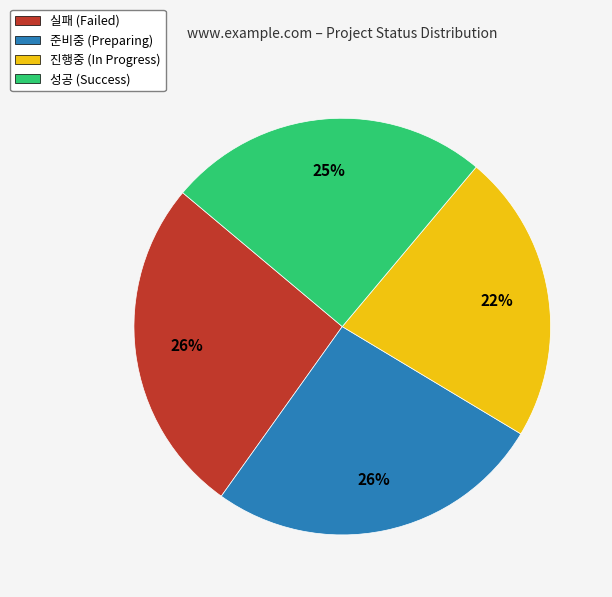

The 실패 slice represents 16% of the pie. True or false?

False